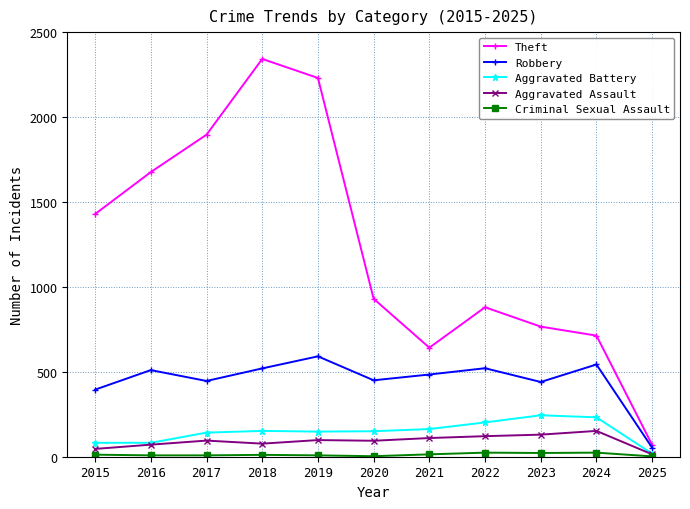

The value of Theft at 2019 is 2230. True or false?

True